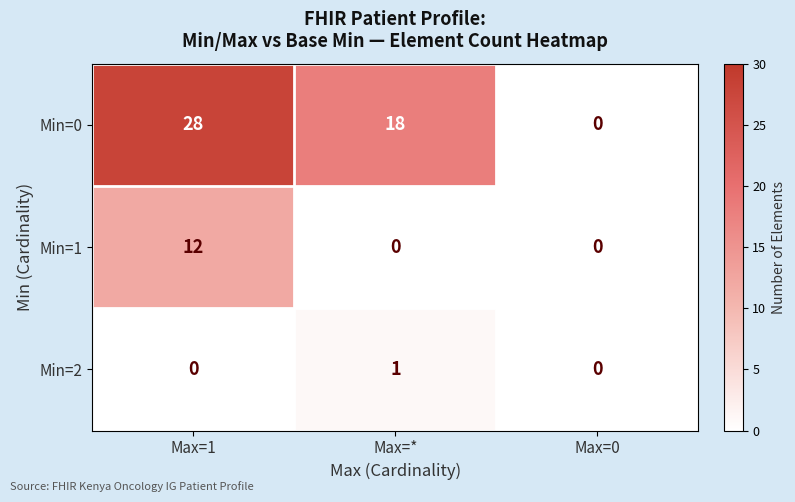

How many Min=1 values are between 0 and 12?

3